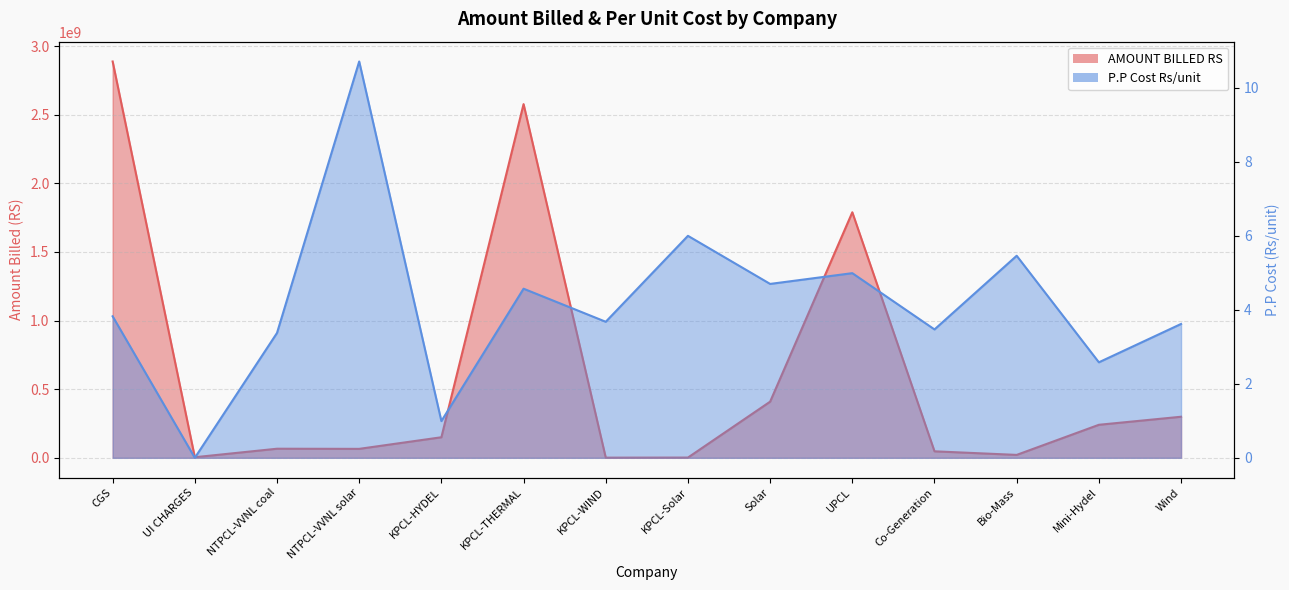

How many data points in AMOUNT BILLED RS are above 149740982?

6